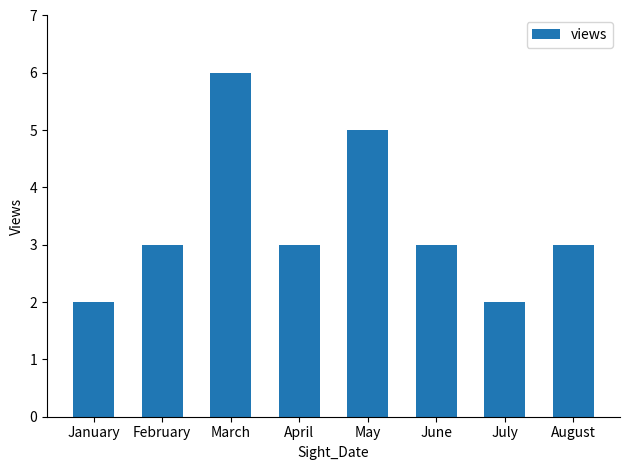

Which label corresponds to the largest value in the chart?

March